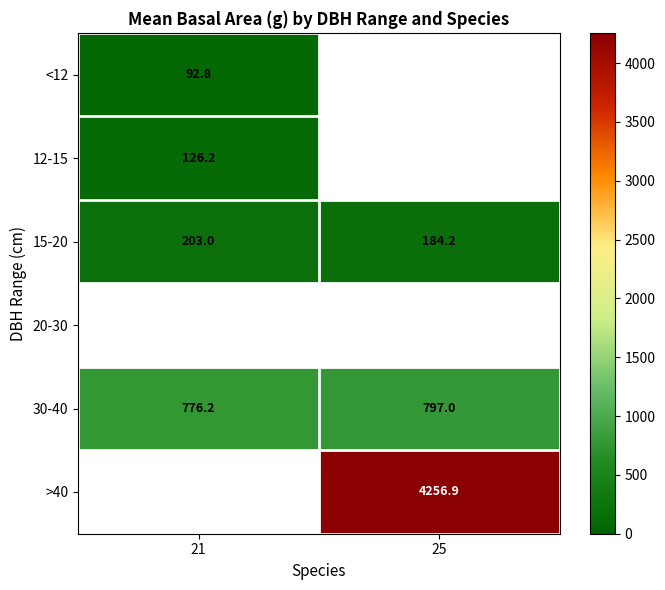

What is the greatest value displayed?

4256.9